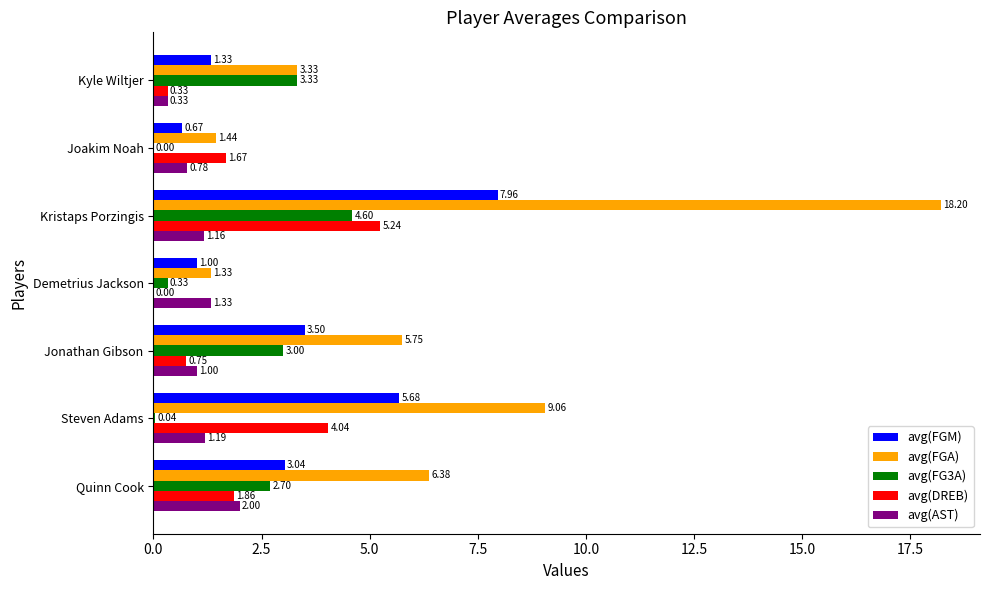

What is the sum of the avg(DREB) values at Joakim Noah and Steven Adams?

5.7